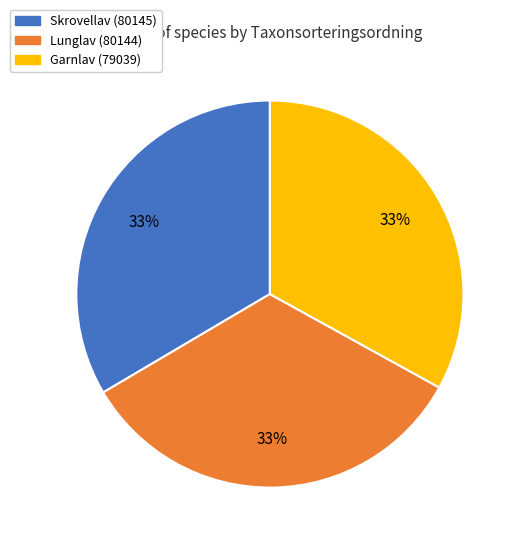

How many segments does this pie chart have?

3